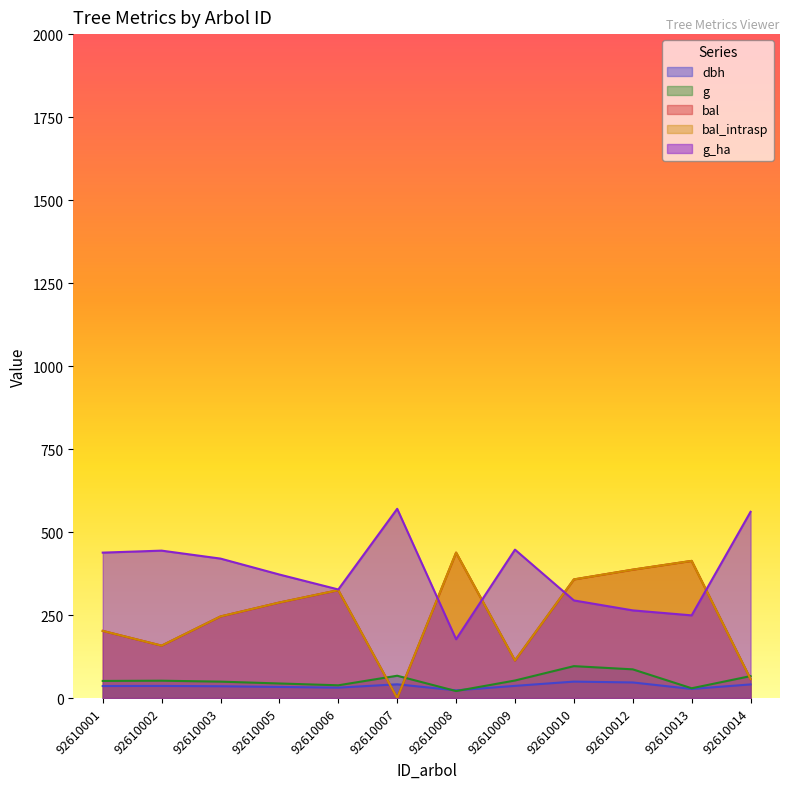

In g_ha, how many points are lower than both neighbors (excluding endpoints)?

3